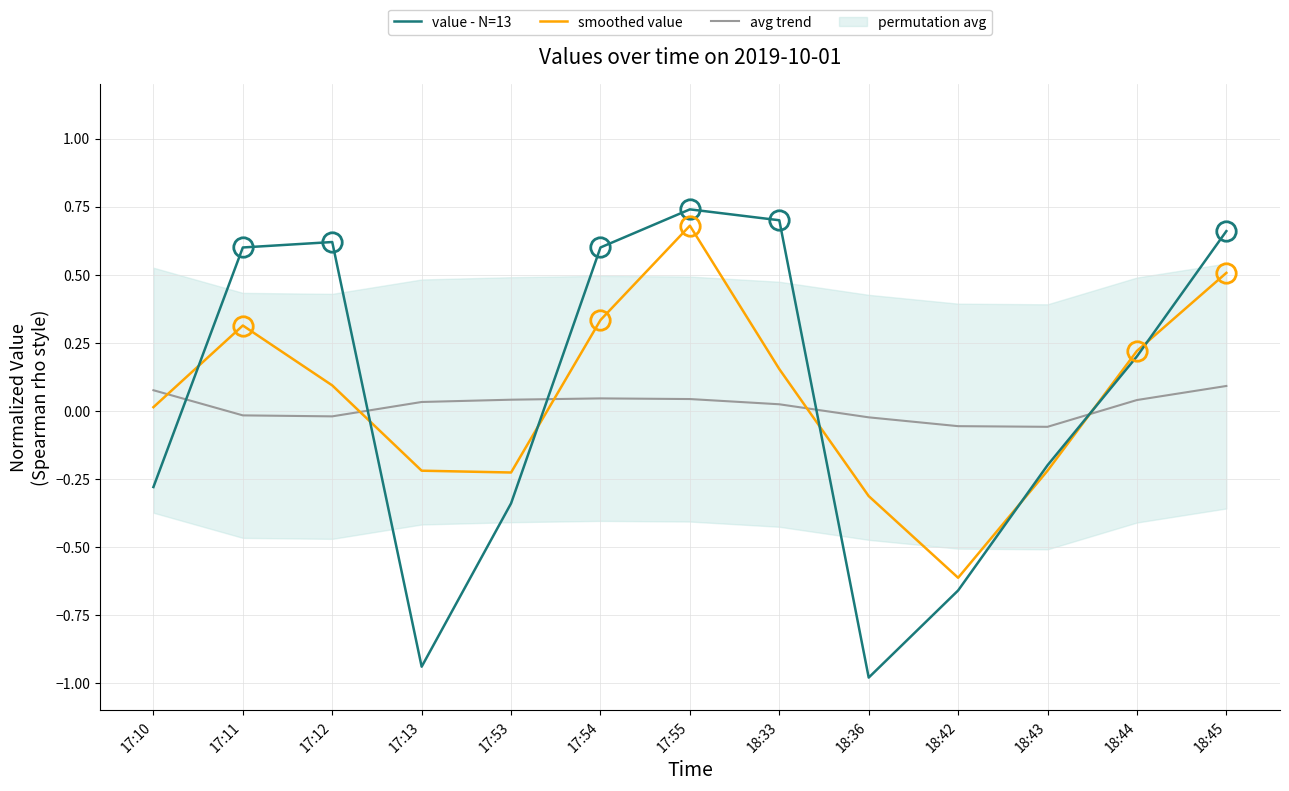

What is the approximate value of smoothed value at 18:44?

0.2